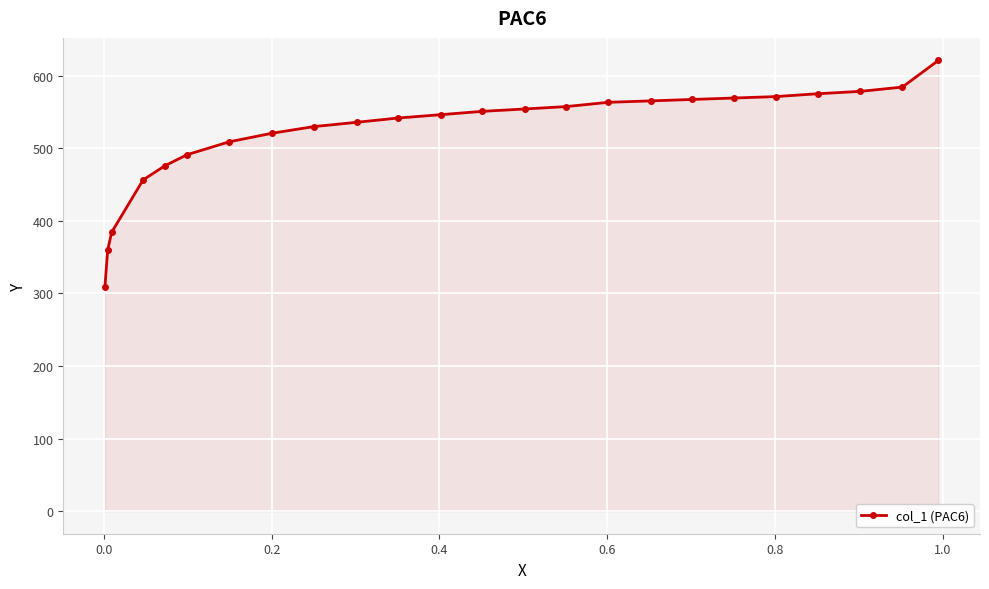

What is the difference between the maximum and second lowest values?

261.6